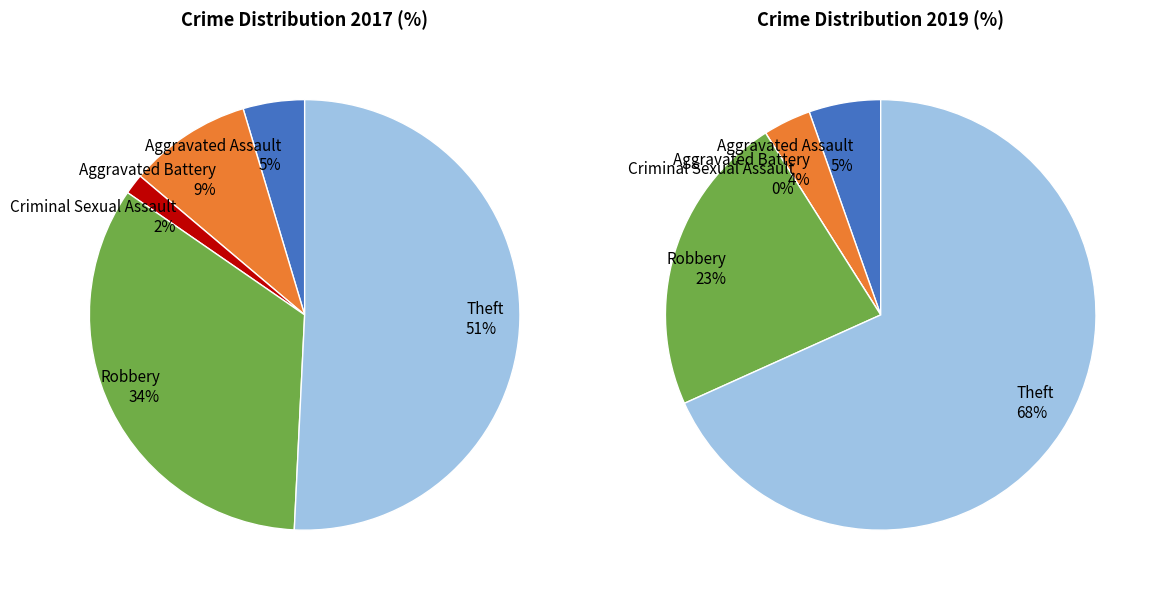

Approximately how many times larger is the value at Criminal Sexual Assault compared to Aggravated Battery?

0.2